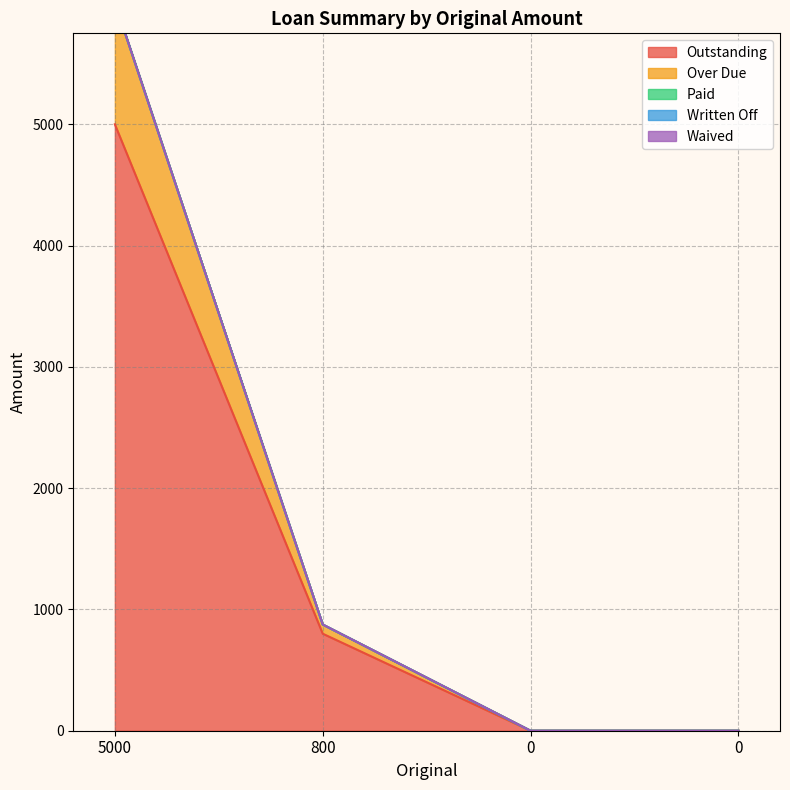

How many series are shown in this chart?

5